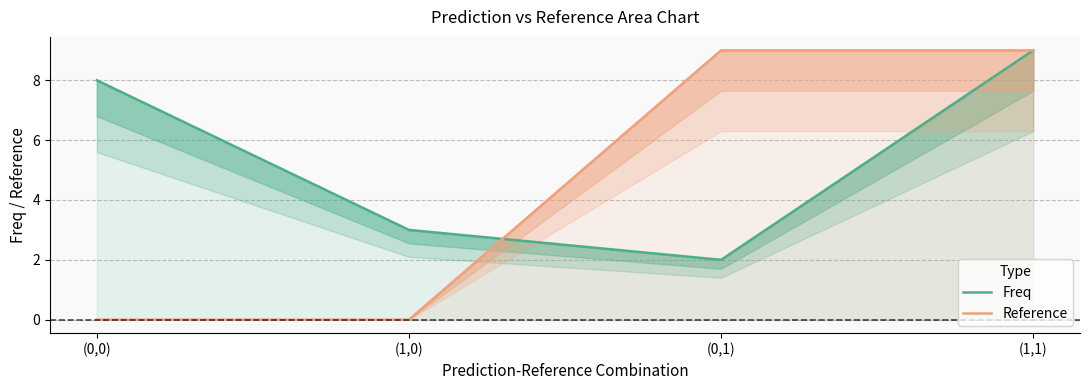

Does the chart display data point markers on the line(s)?

No